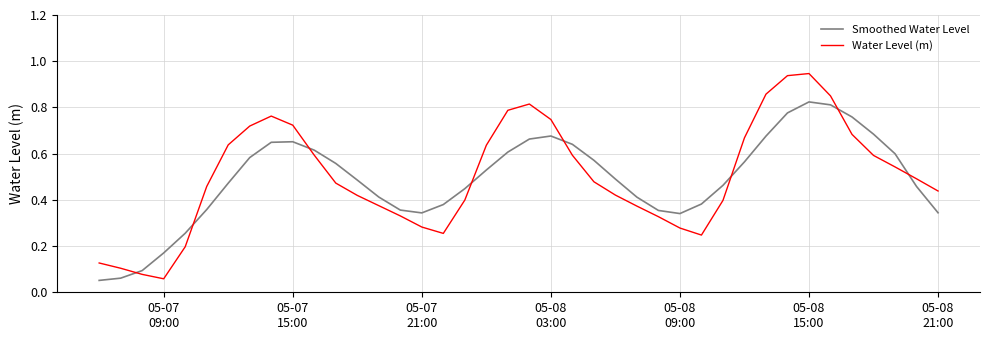

Which series has the largest range (max minus min)?

Water Level (m)